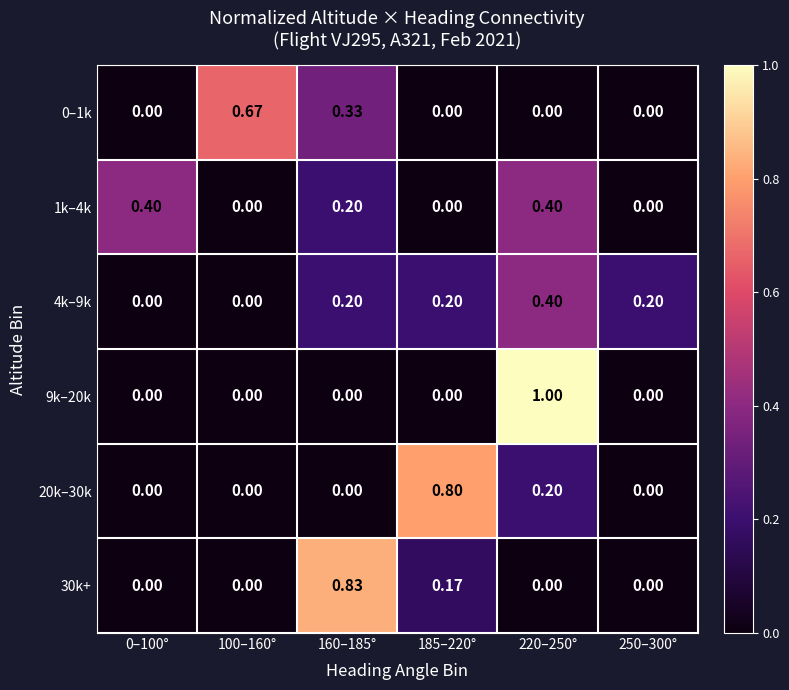

Is the value of 9k–20k at 220–250° greater than the value of 30k+ at 220–250°?

Yes